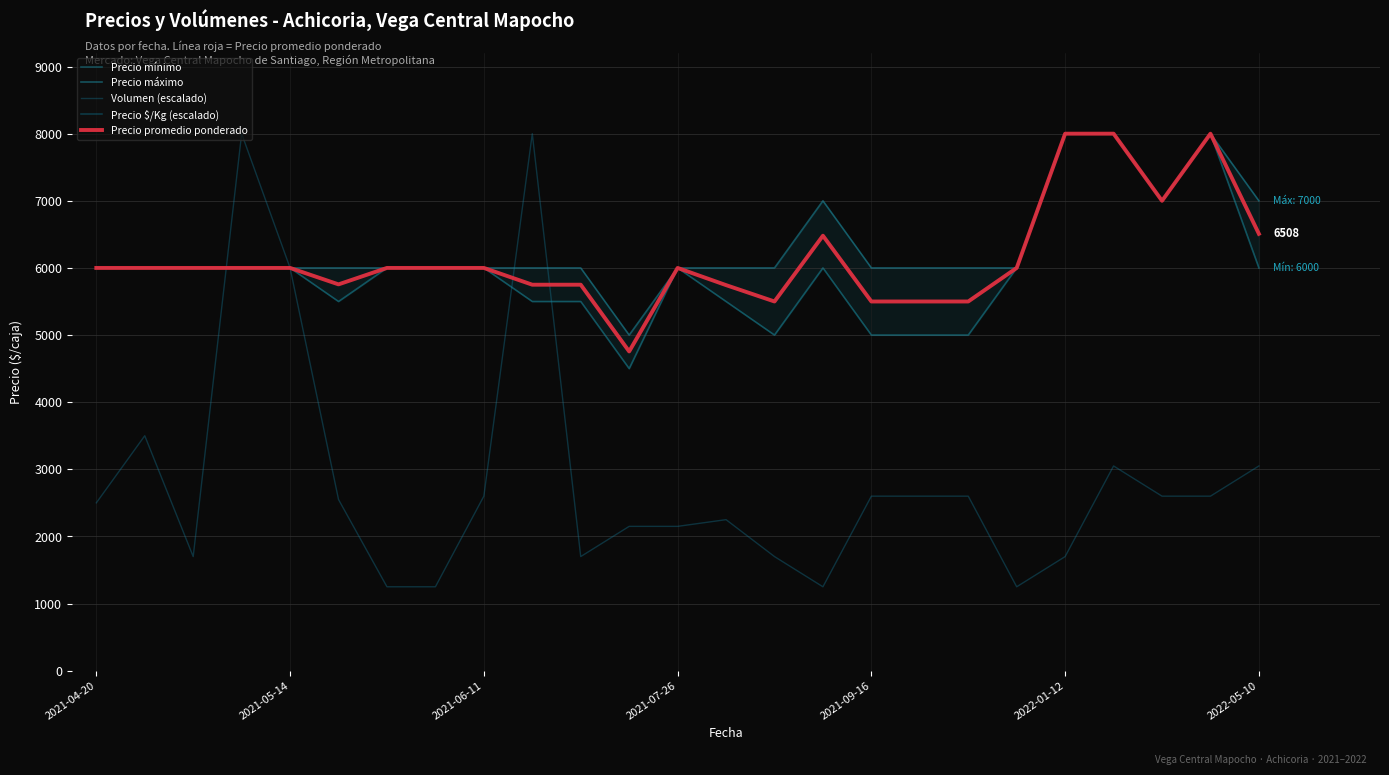

At which category does Precio mínimo reach its first local peak?

2021-07-26